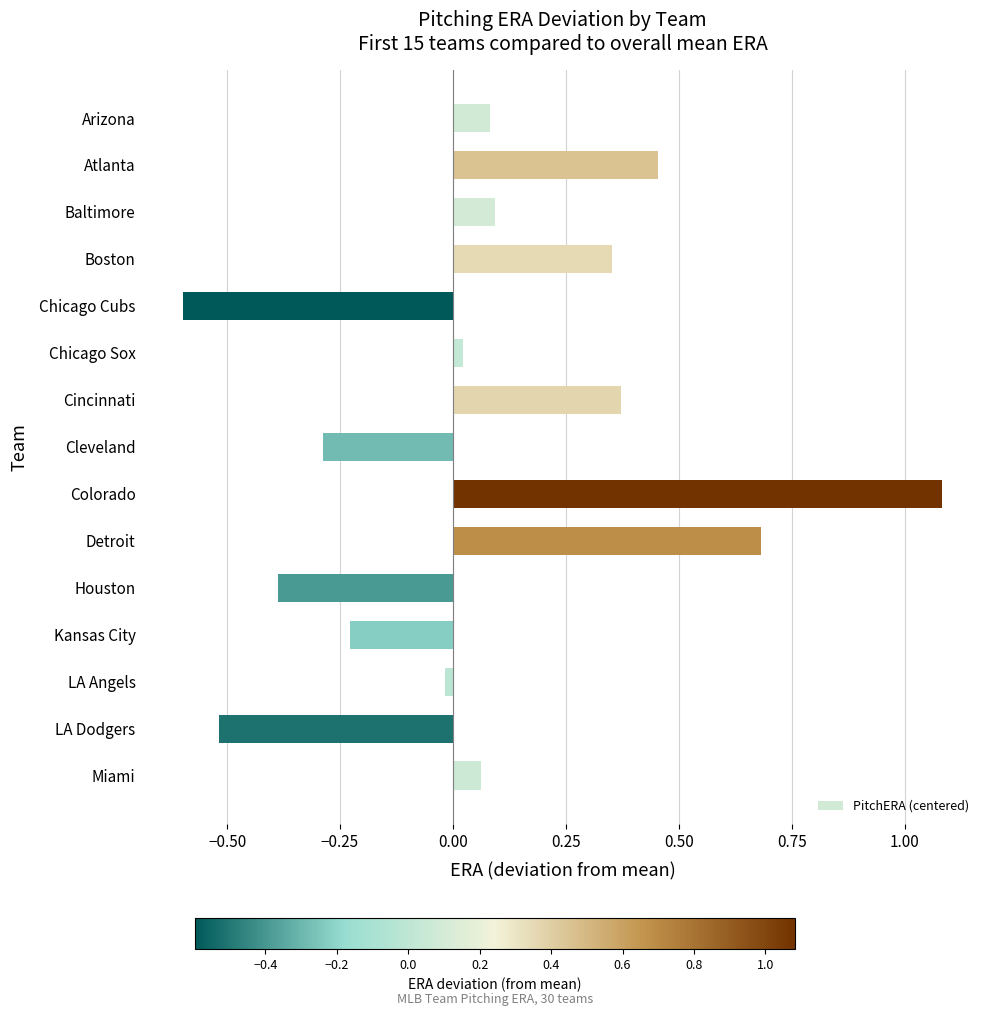

What is the label of the 12th bar from the bottom?

Boston